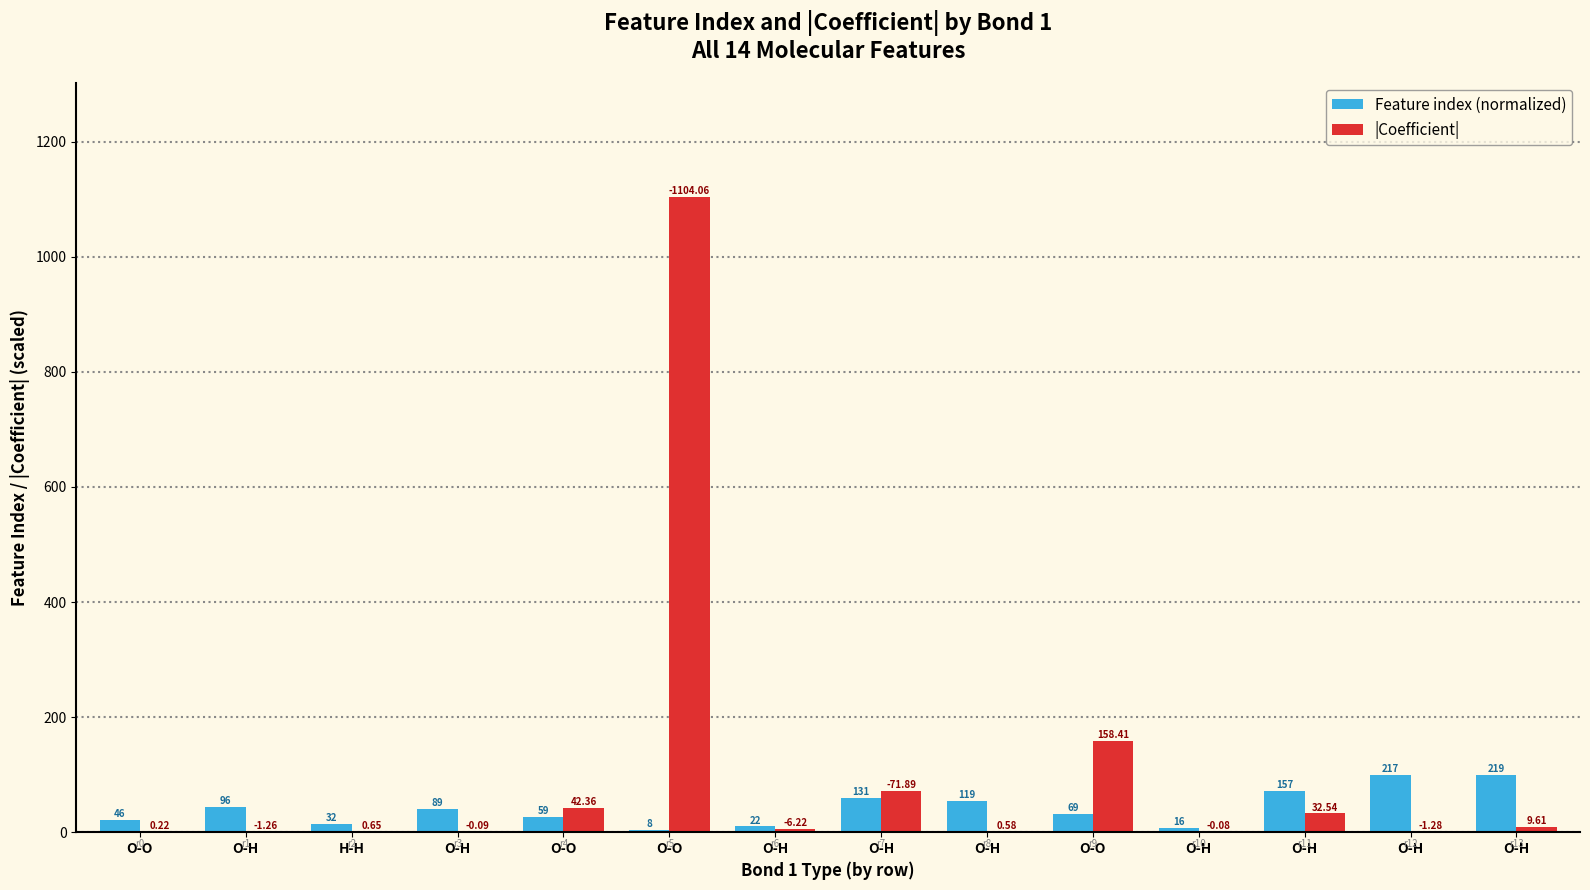

At H-H, list the series in order from smallest to largest.

|Coefficient|, Feature index (normalized)